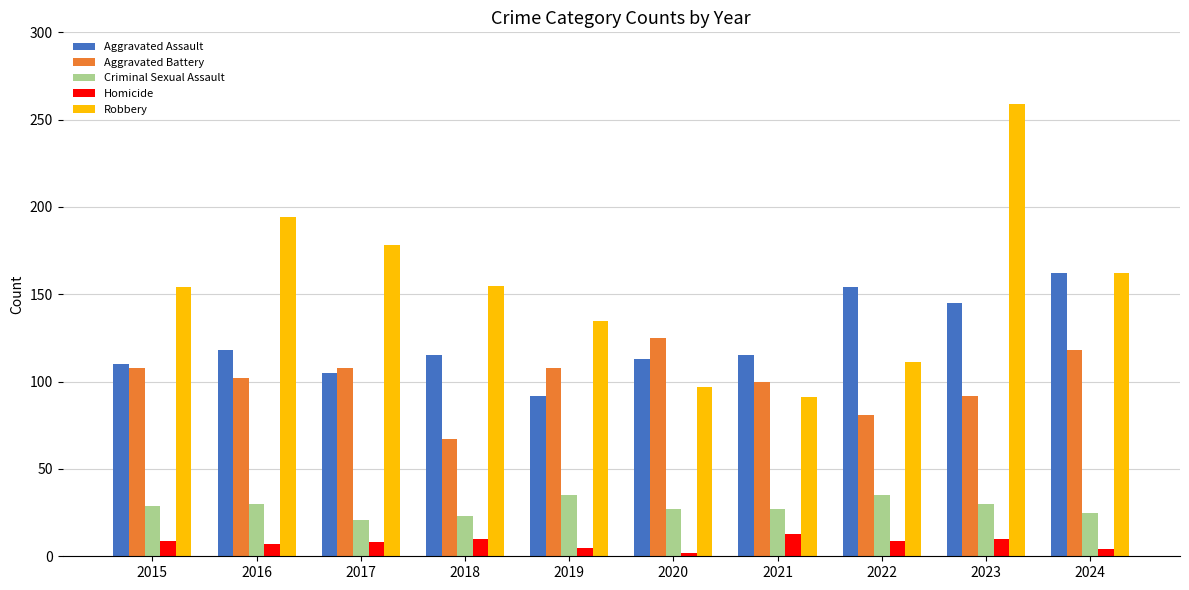

Which series has the widest spread of values?

Robbery